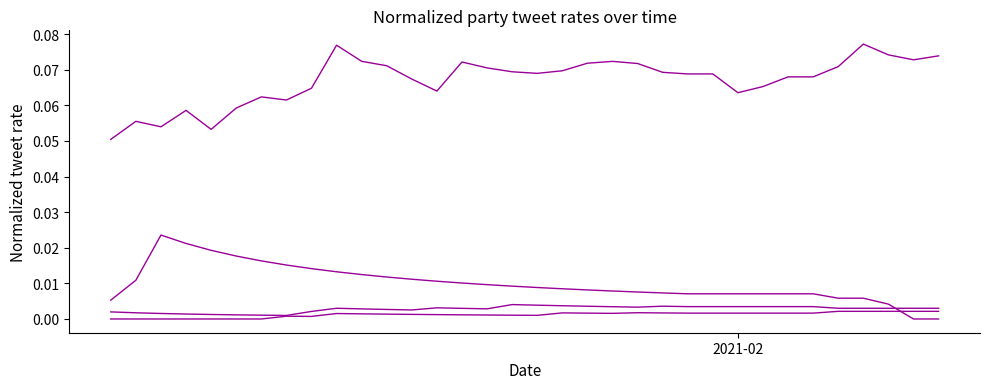

How many lines are shown in the chart?

4